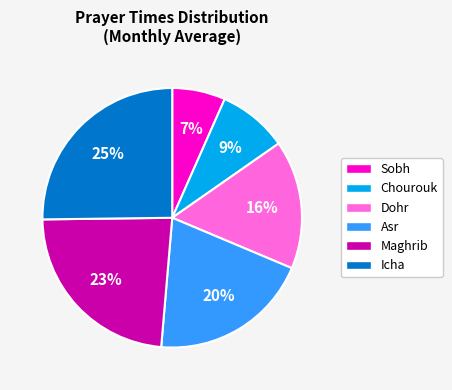

Approximately how many times larger is the value at Asr compared to Dohr?

1.2